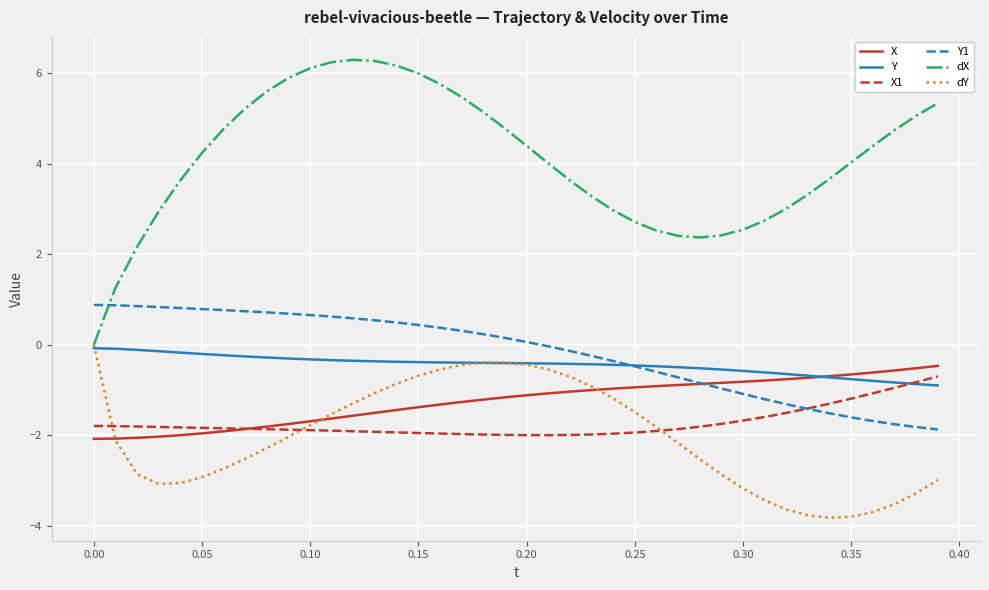

Which series has the largest total across all categories?

dX